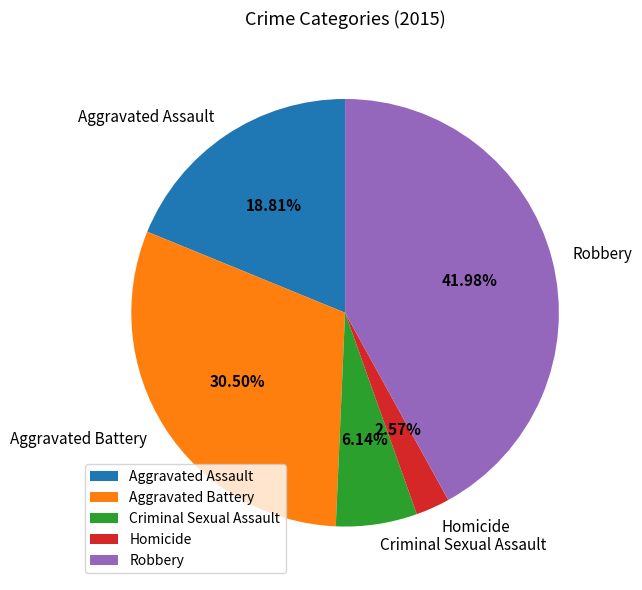

To the nearest percent, what is the combined percentage of Aggravated Assault and Aggravated Battery?

49%